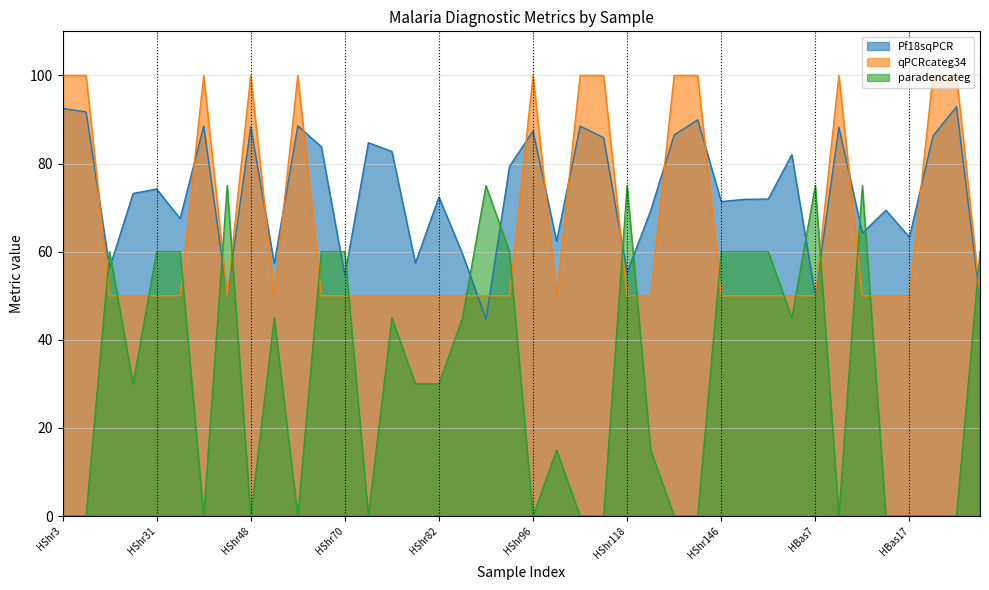

How many data points in Pf18sqPCR are above 73?

20